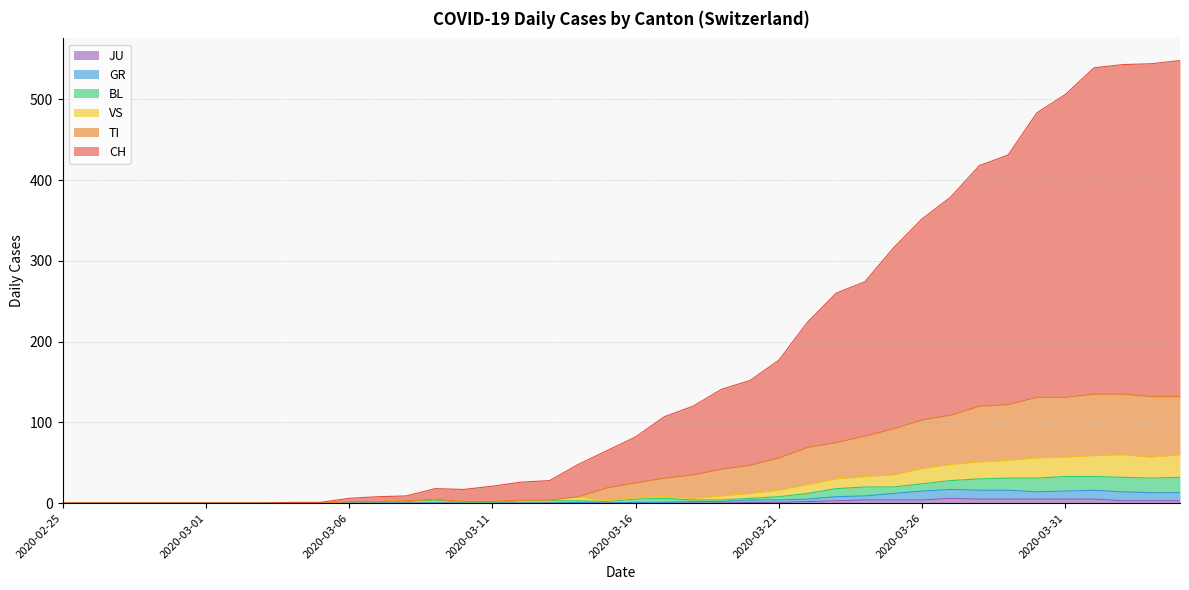

What position from the right is 2020-03-18?

18